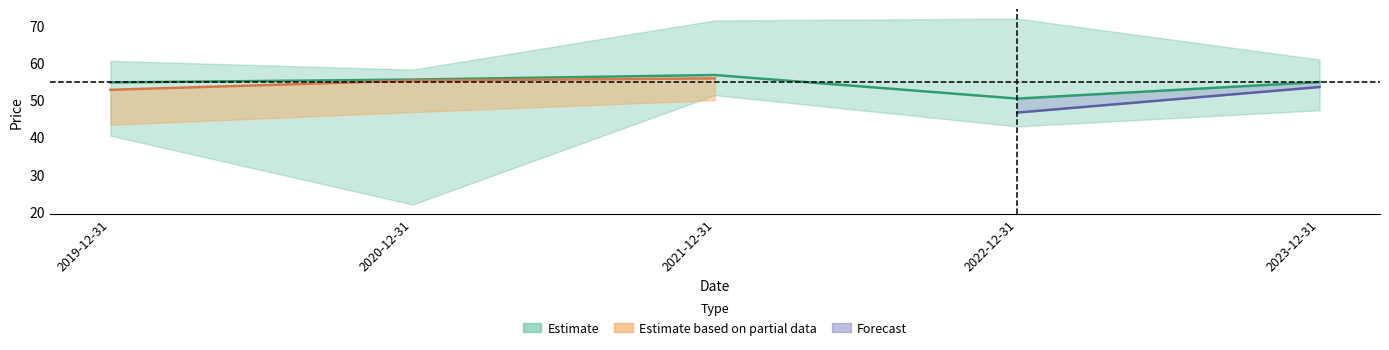

Does the chart display data point markers on the line(s)?

No